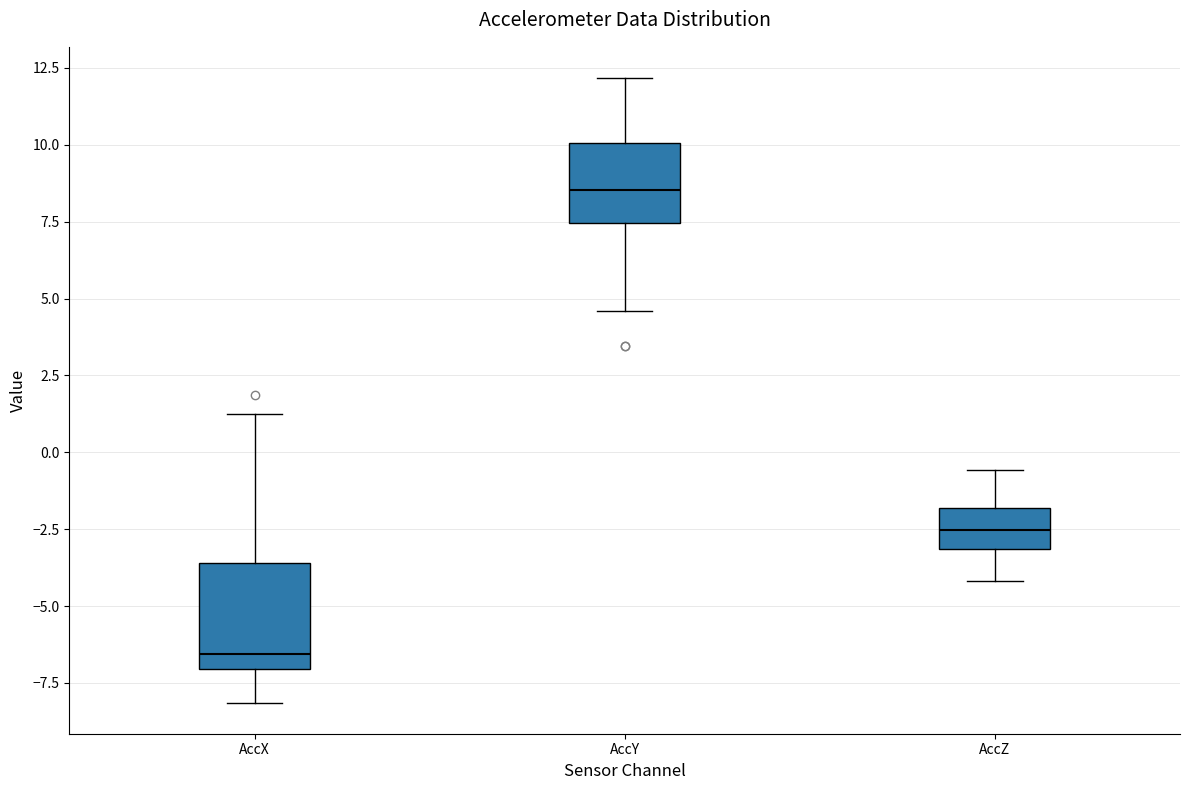

Reading left to right, transcribe this box plot: for each box, give where its median line is, the range the box spans, and where its two whiskers end, as read against the y-axis. The values are not printed on the chart, so give them approximately, as read against the axis.

AccX: median -6.5, box -7.0 to -3.5, whiskers -8.0 to 1.5
AccY: median 8.5, box 7.5 to 10.0, whiskers 4.5 to 12.0
AccZ: median -2.5, box -3.0 to -2.0, whiskers -4.0 to -0.5